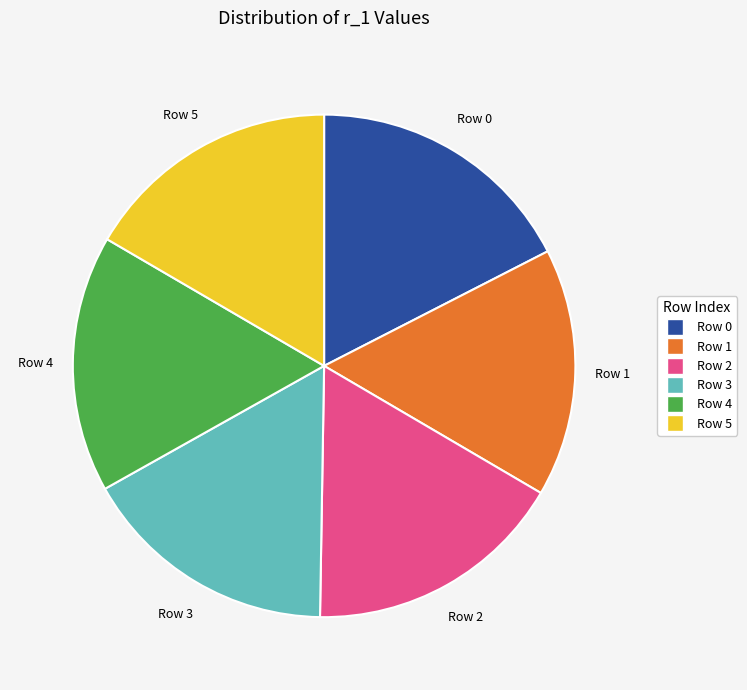

Count the number of slices in the pie.

6